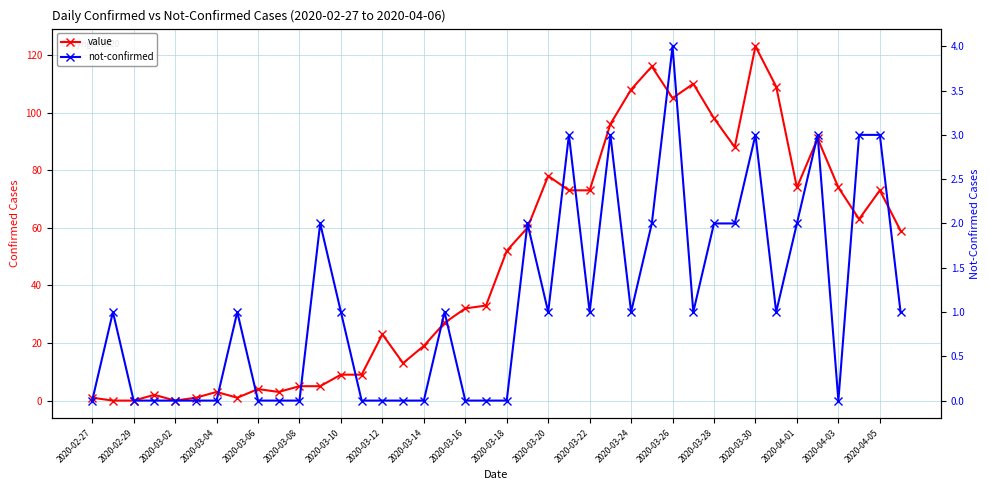

What are all the series names shown in the legend?

value, not-confirmed